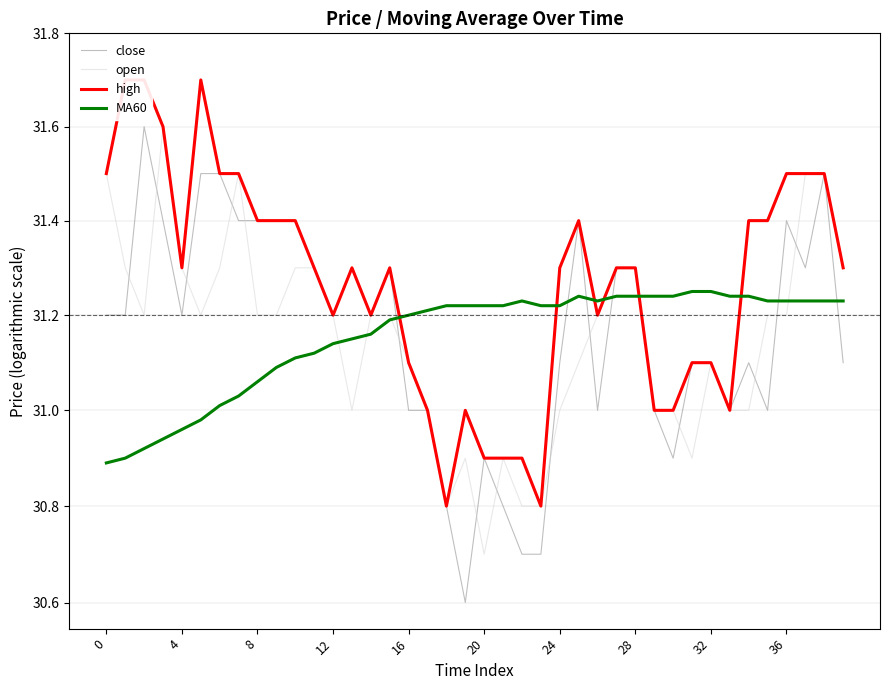

Reading right to left, extract all data points from this chart.

close: 31.1	31.5	31.3	31.4	31.0	31.1	31.0	31.1	31.1	30.9	31.0	31.3	31.3	31.0	31.4	31.1	30.7	30.7	30.8	30.9	30.6	30.8	31.0	31.0	31.3	31.2	31.3	31.2	31.3	31.4	31.4	31.4	31.4	31.5	31.5	31.2	31.4	31.6	31.2	31.2
open: 31.3	31.5	31.5	31.2	31.2	31.0	31.0	31.1	30.9	31.0	31.0	31.3	31.3	31.2	31.1	31.0	30.8	30.8	30.9	30.7	30.9	30.8	31.0	31.1	31.2	31.2	31.0	31.2	31.3	31.3	31.2	31.2	31.5	31.3	31.2	31.3	31.6	31.2	31.3	31.5
high: 31.3	31.5	31.5	31.5	31.4	31.4	31.0	31.1	31.1	31.0	31.0	31.3	31.3	31.2	31.4	31.3	30.8	30.9	30.9	30.9	31.0	30.8	31.0	31.1	31.3	31.2	31.3	31.2	31.3	31.4	31.4	31.4	31.5	31.5	31.7	31.3	31.6	31.7	31.7	31.5
MA60: 31.2	31.2	31.2	31.2	31.2	31.2	31.2	31.2	31.2	31.2	31.2	31.2	31.2	31.2	31.2	31.2	31.2	31.2	31.2	31.2	31.2	31.2	31.2	31.2	31.2	31.2	31.1	31.1	31.1	31.1	31.1	31.1	31.0	31.0	31.0	31.0	30.9	30.9	30.9	30.9